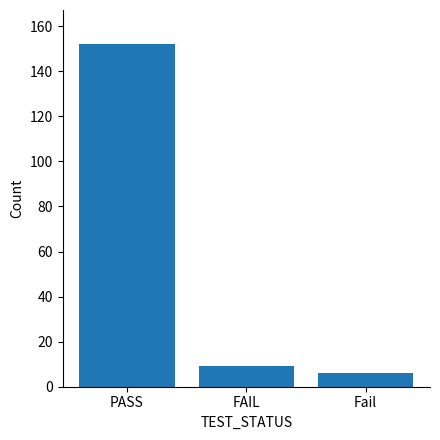

What is the label of the 2nd bar from the left?

FAIL